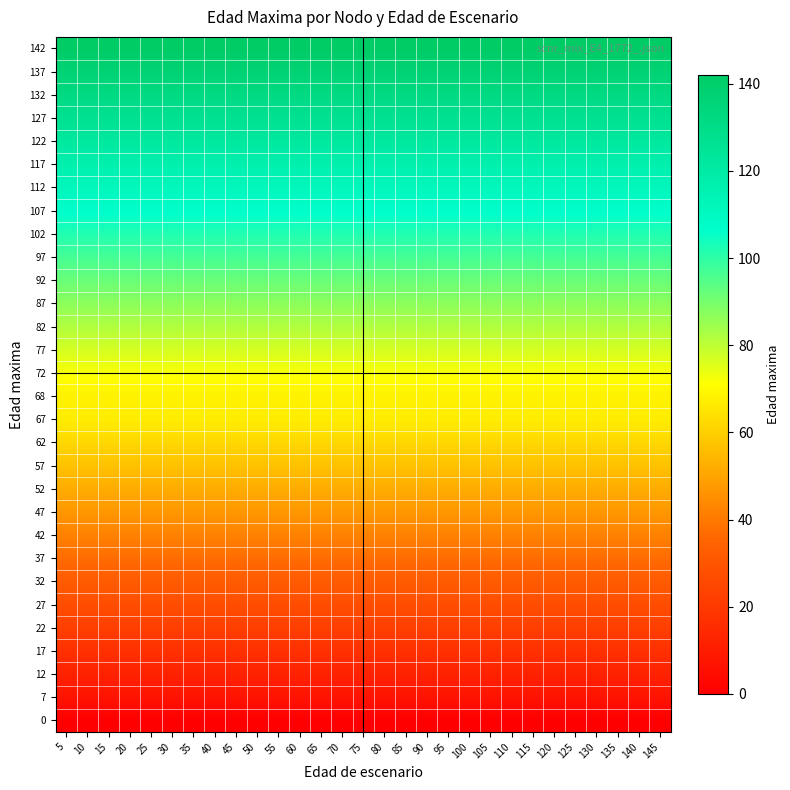

At which category does the chart reach its minimum across all series?

5